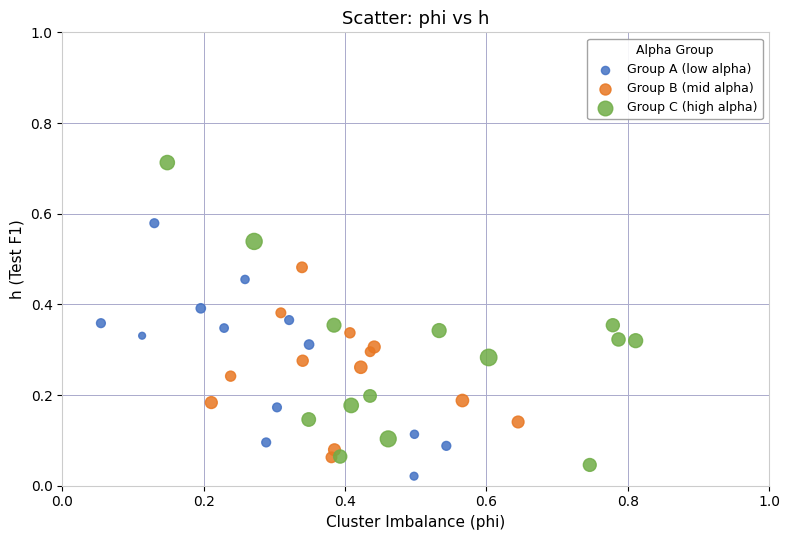

Which series contains the lowest Y value?

Group A (low alpha)